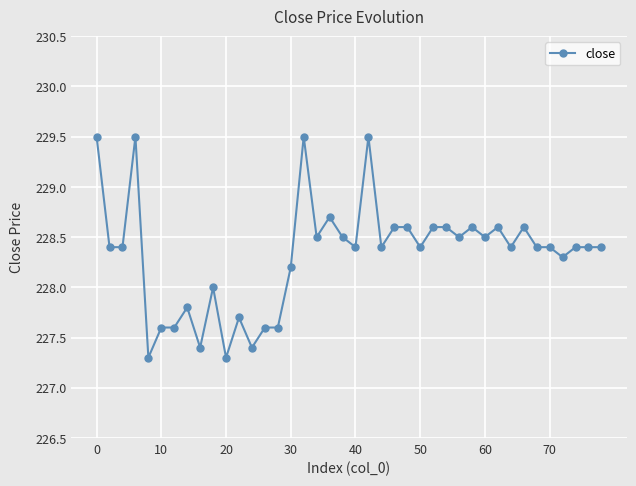

What is the difference between the second highest and minimum values?

2.2